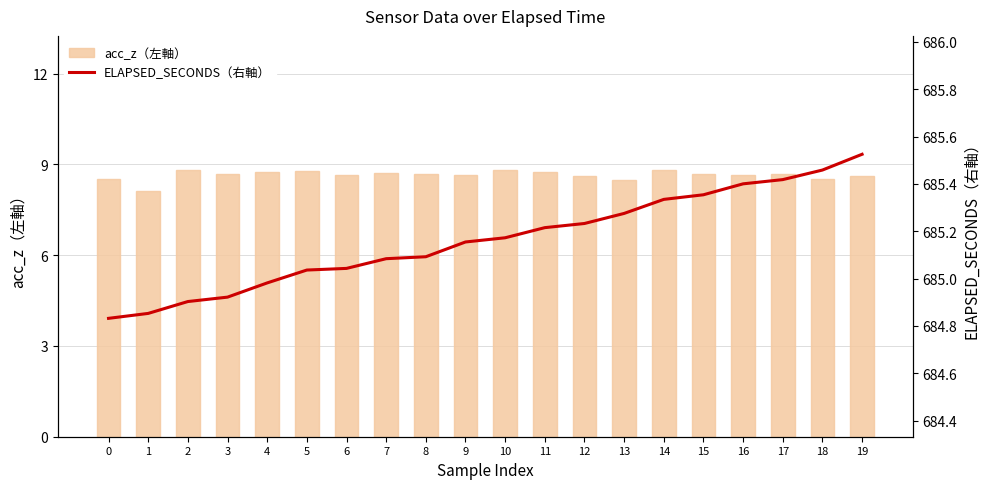

What is the value of the ELAPSED_SECONDS（右軸） bar at the 2nd from the left?

684.9